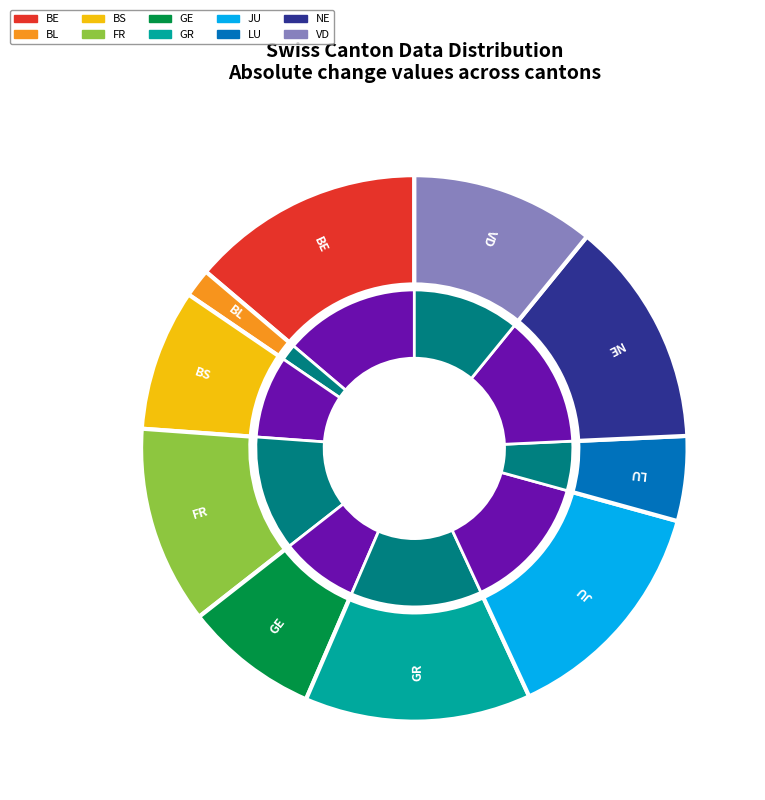

Count the number of slices in the pie.

10